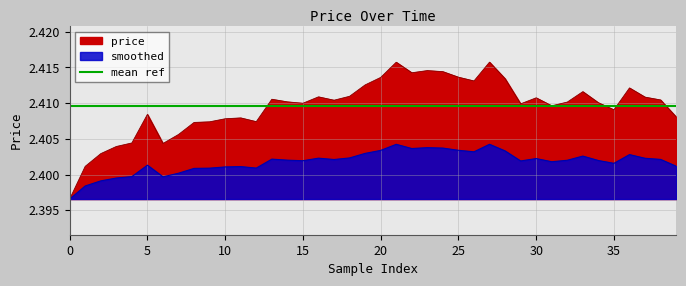

What is the greatest value displayed?

2.4